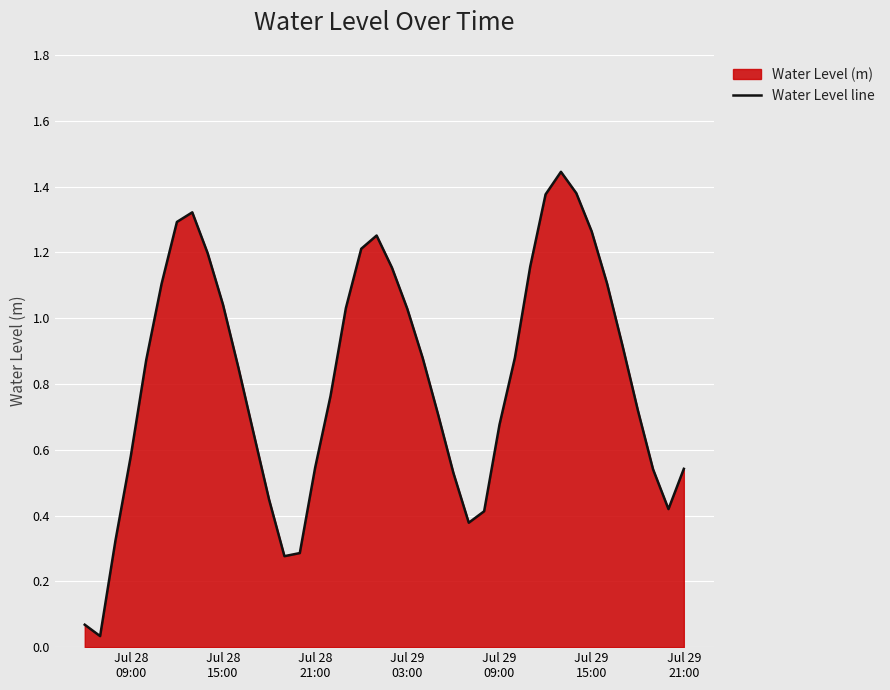

True or false: the data shows 0.3 at 37.

False